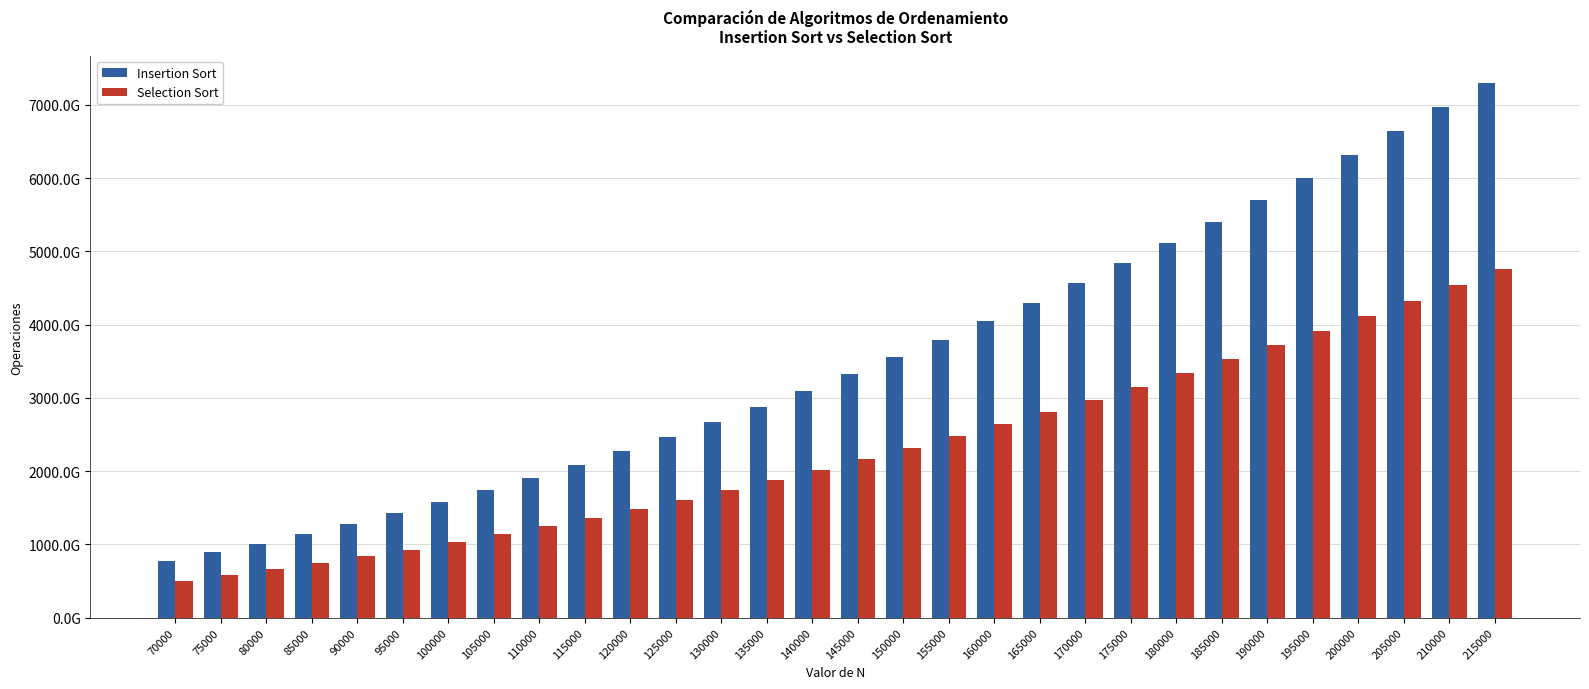

What is the value of the Selection Sort bar at the 22nd from the left?

3154428025006